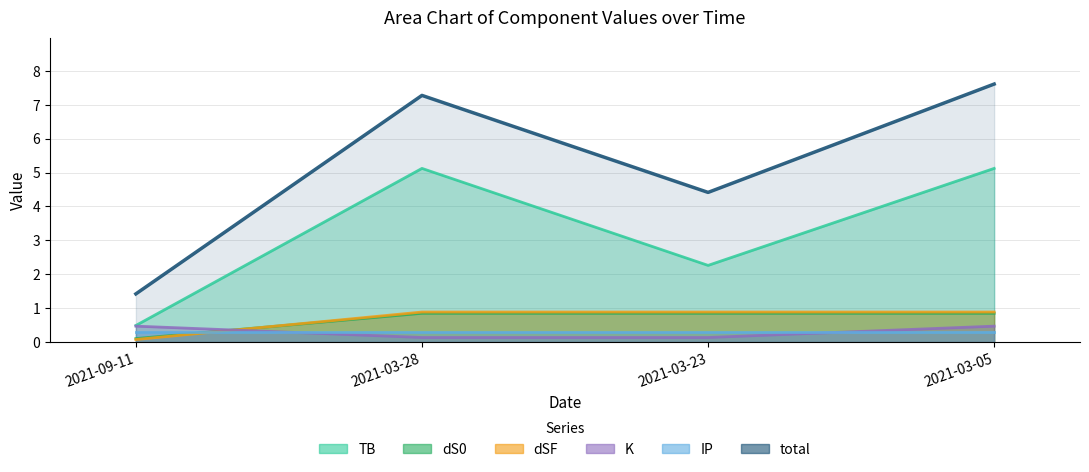

At which category is the sum across all series the highest?

2021-03-05